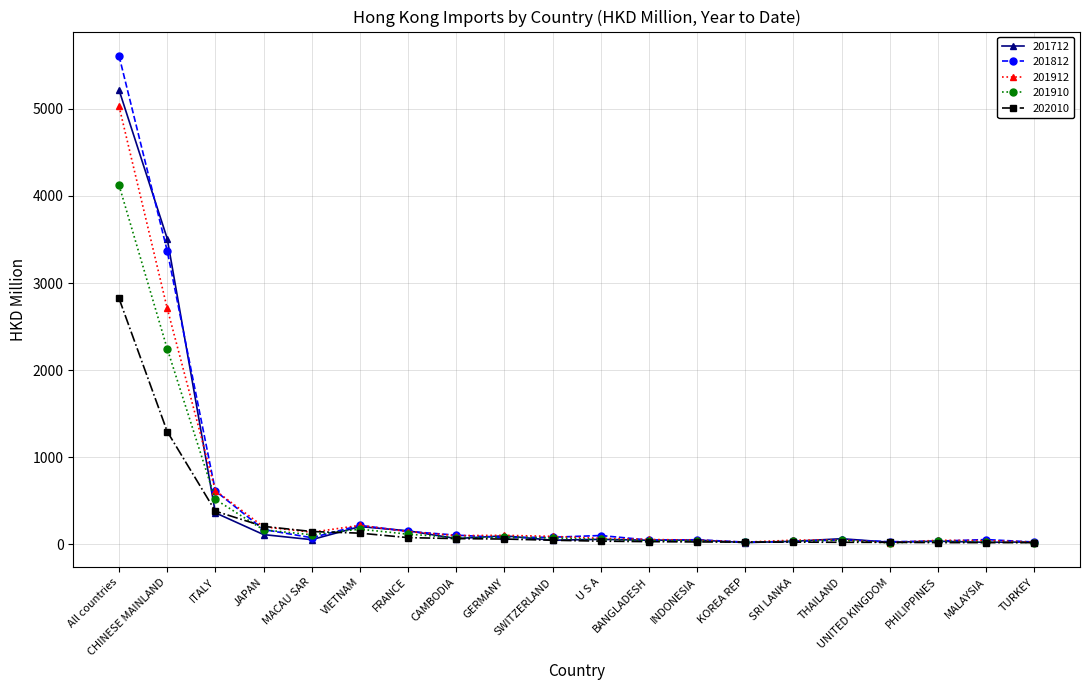

At which category is the sum across all series the highest?

All countries